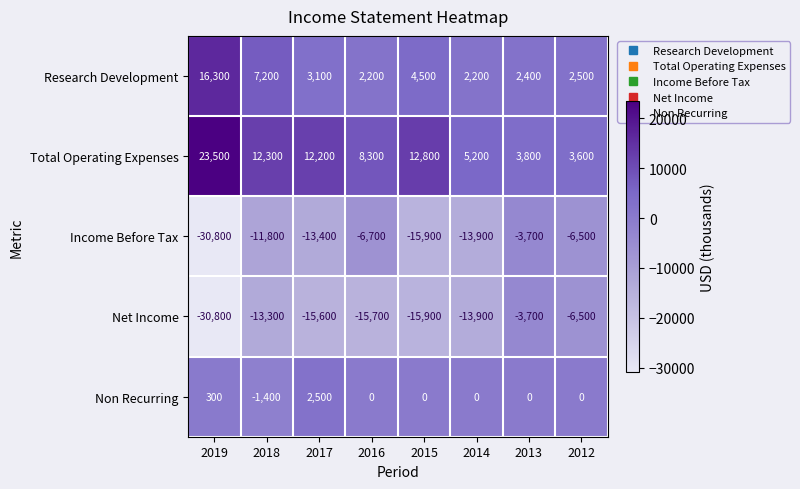

Where does the Non Recurring series first go above 0?

2019